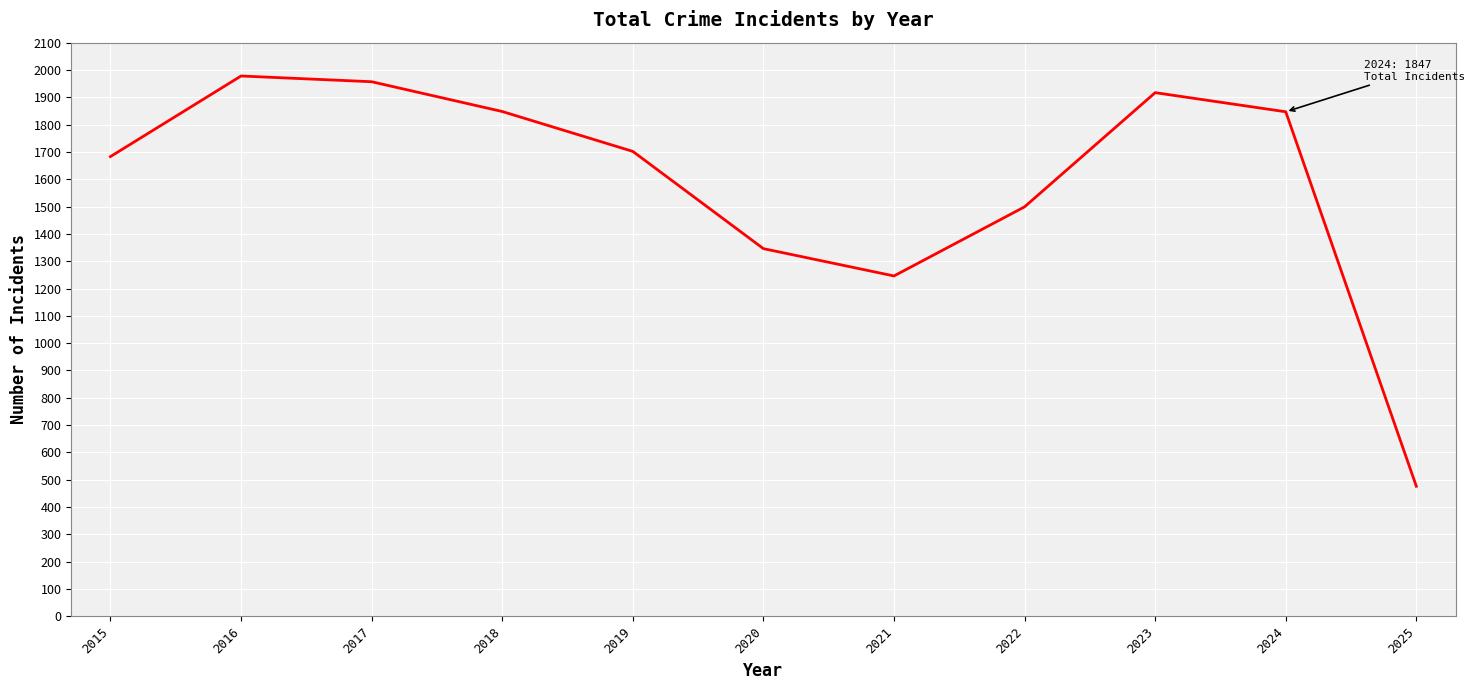

Does the chart display data point markers on the line(s)?

No